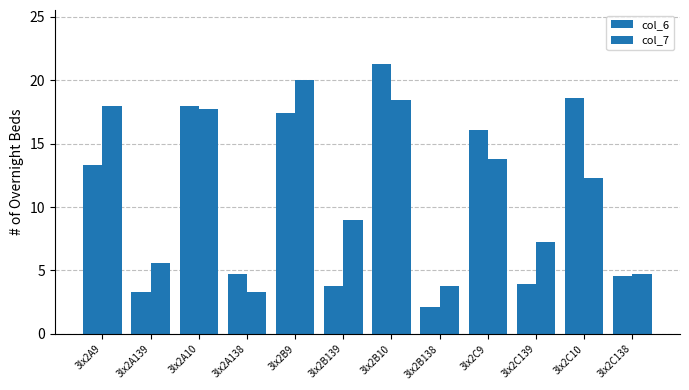

Which category has the lowest value in the col_6 series?

3lx2B138